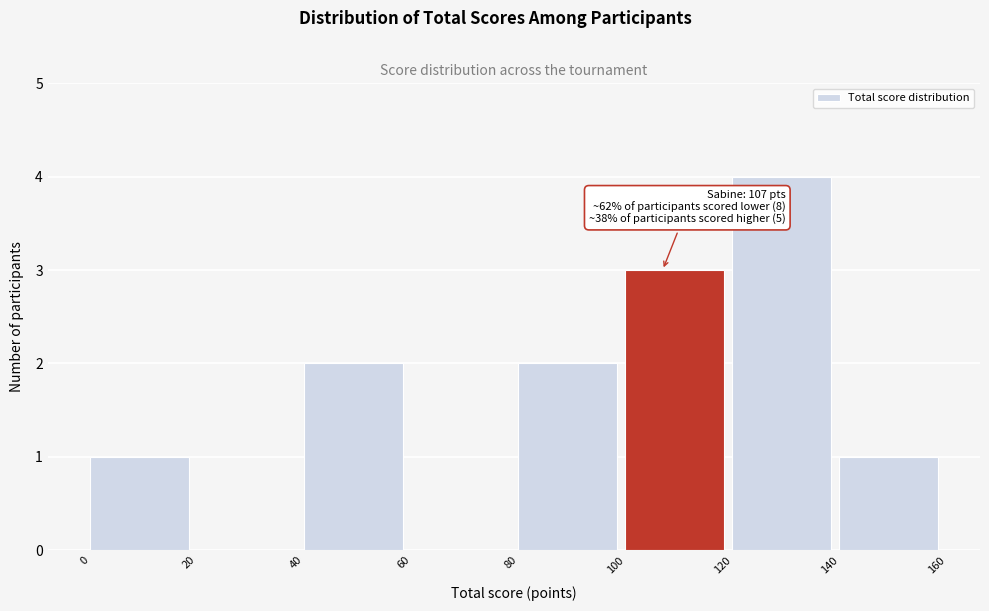

Which range on the x-axis has the tallest bar?

120 to 140